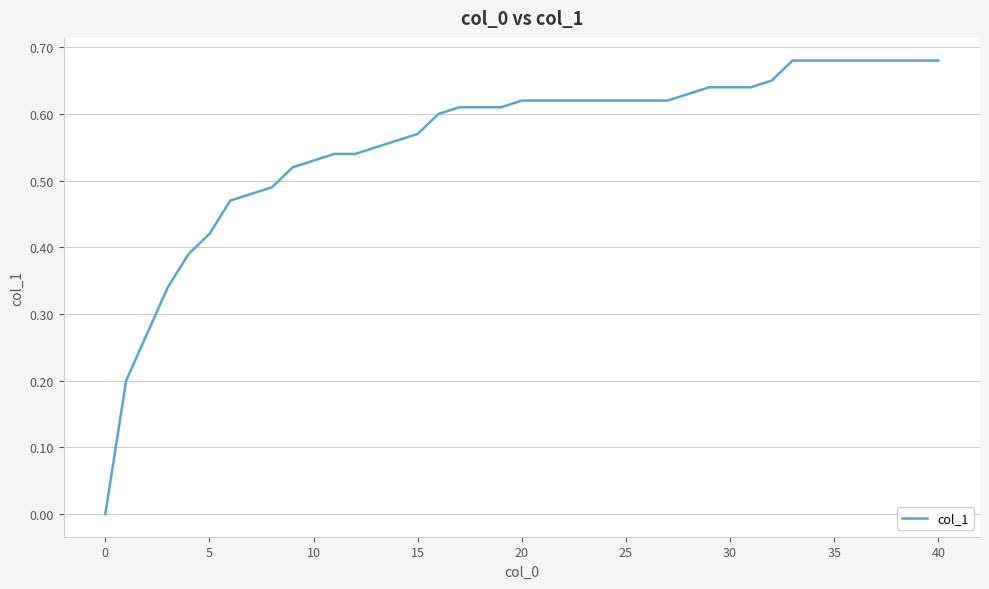

Does the chart display data point markers on the line(s)?

No